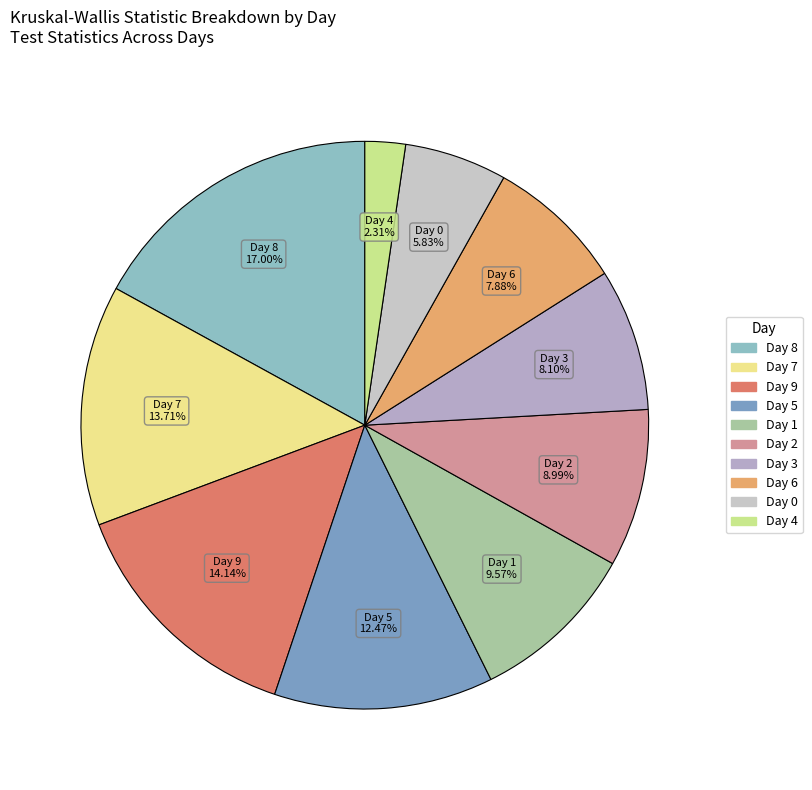

To the nearest percent, what portion does Day 6 represent?

8%